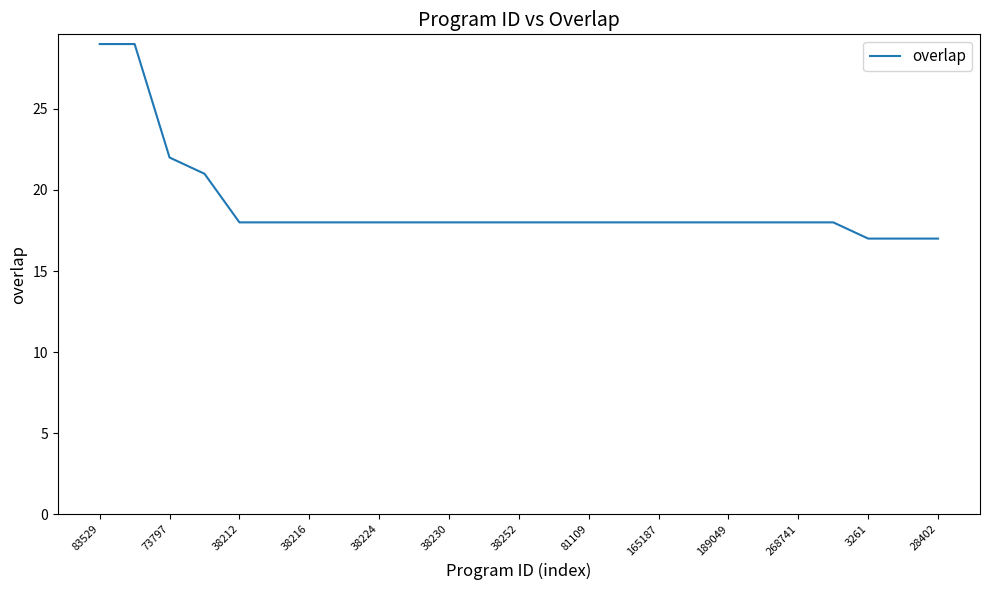

What is the difference between the maximum and minimum values?

12